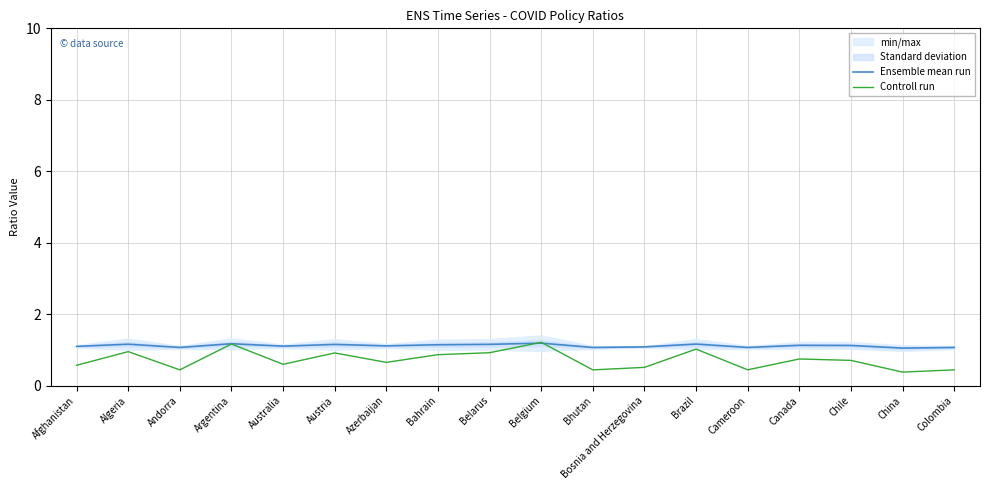

Where do Controll run and Ensemble mean run first cross each other?

Belarus and Belgium